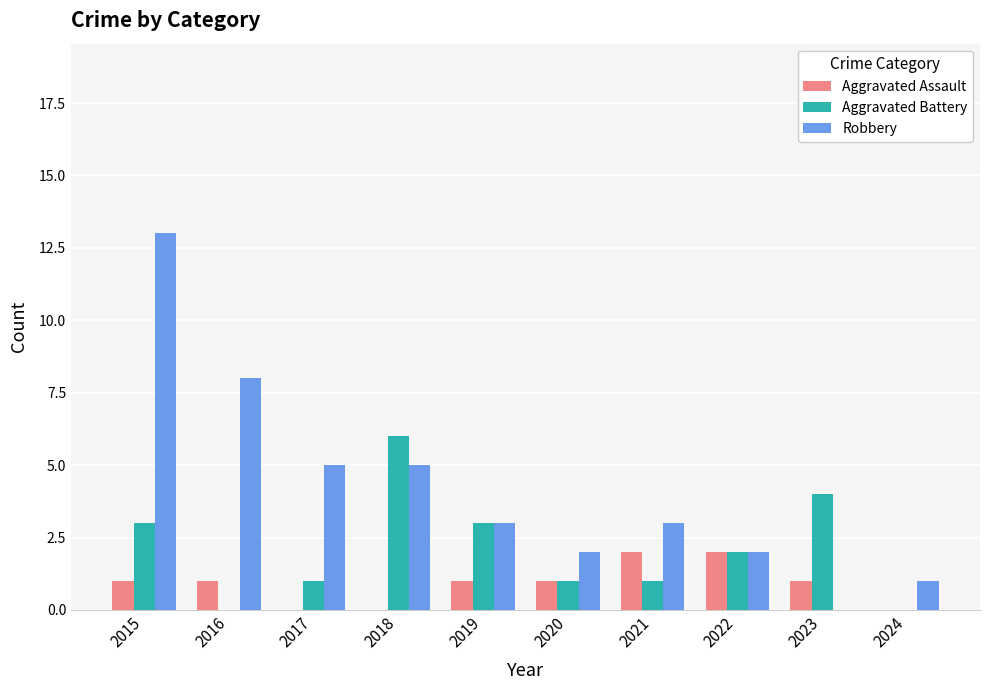

Reading left to right, what are all the values shown in this chart?

Aggravated Assault: 1	1	0	0	1	1	2	2	1	0
Aggravated Battery: 3	0	1	6	3	1	1	2	4	0
Robbery: 13	8	5	5	3	2	3	2	0	1